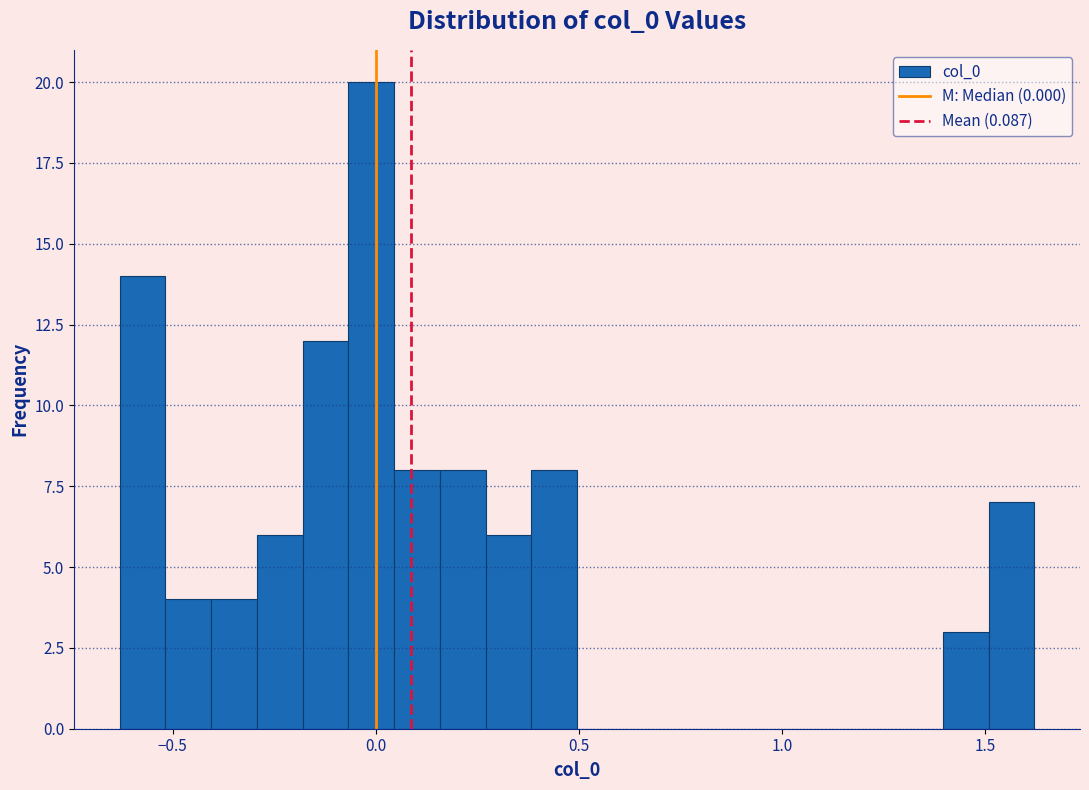

Read against the x-axis, roughly where is the centre of the tallest bar?

0.00